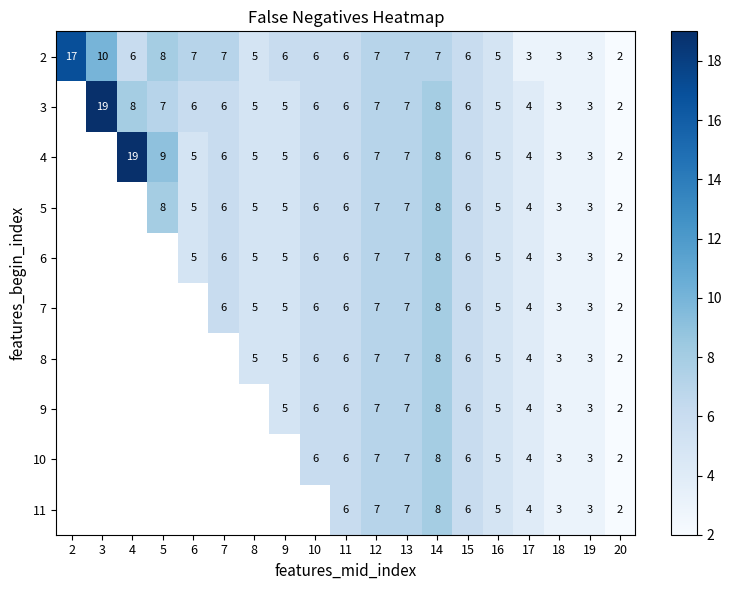

What is the sum of the 2 values at 18 and 15?

9